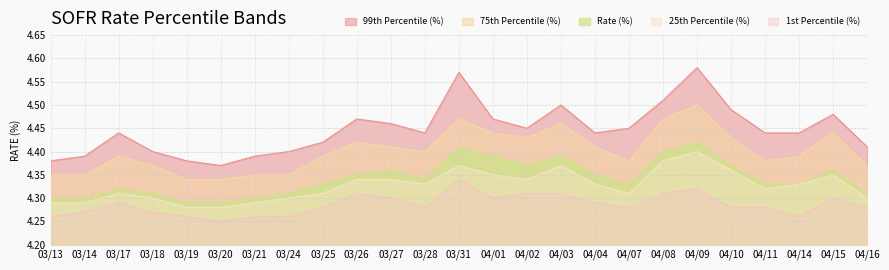

What is the value of the 25th Percentile (%) point at the 5th from the left?

4.3